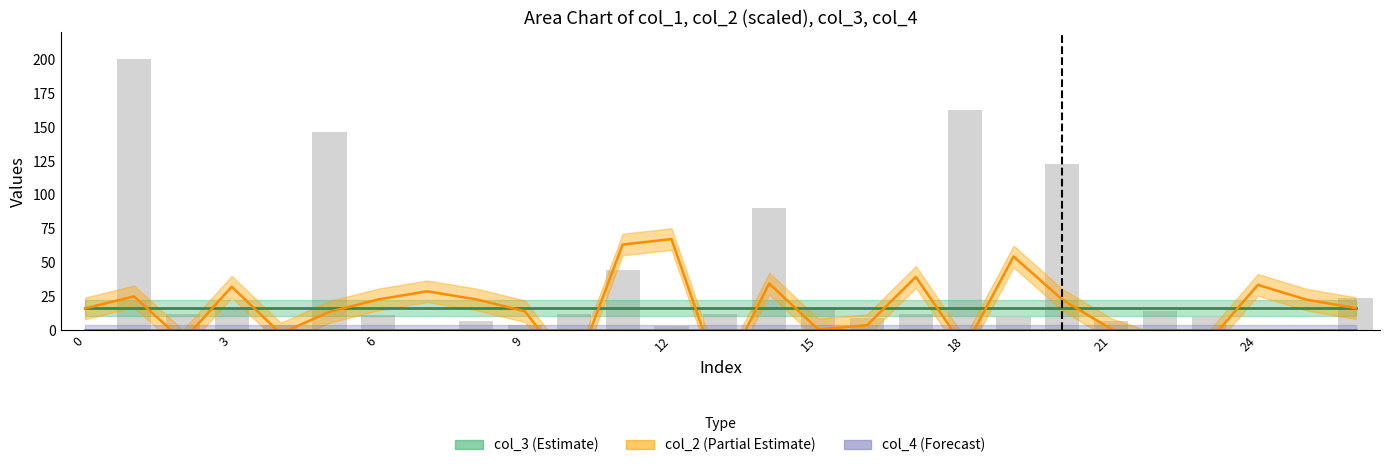

What is the minimum value for col_2 (smooth)?

-37.0